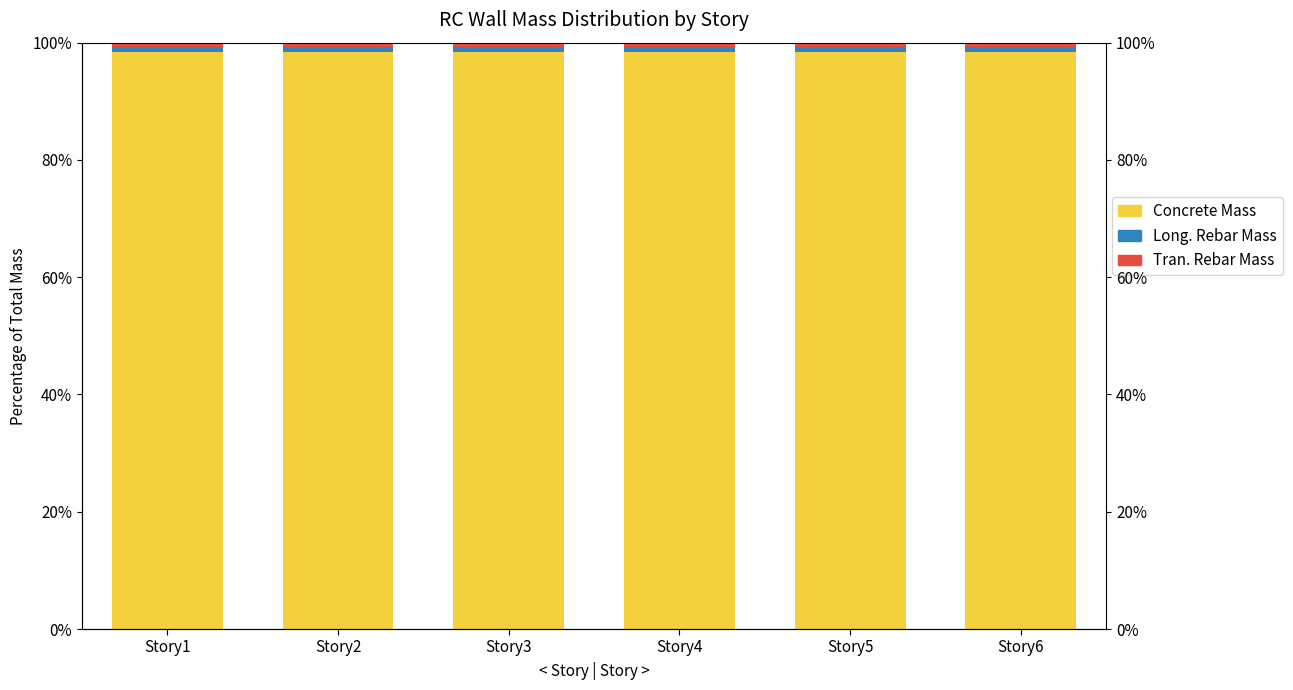

Where is Mass_(kg) nearest to the value 98?

Story1